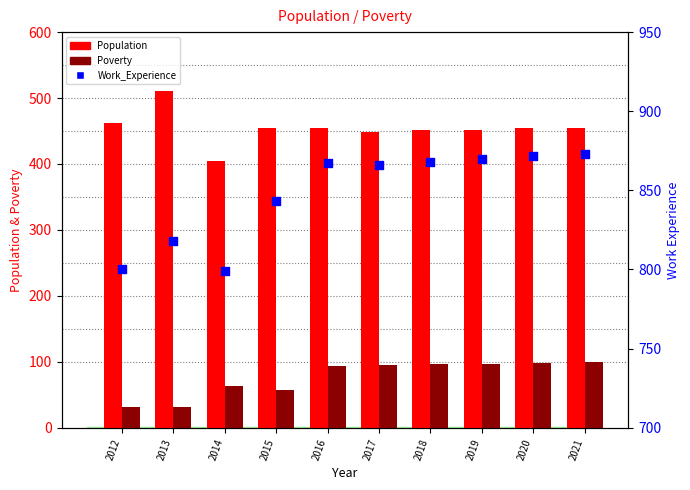

What is the total value across all series at 2015?

1355